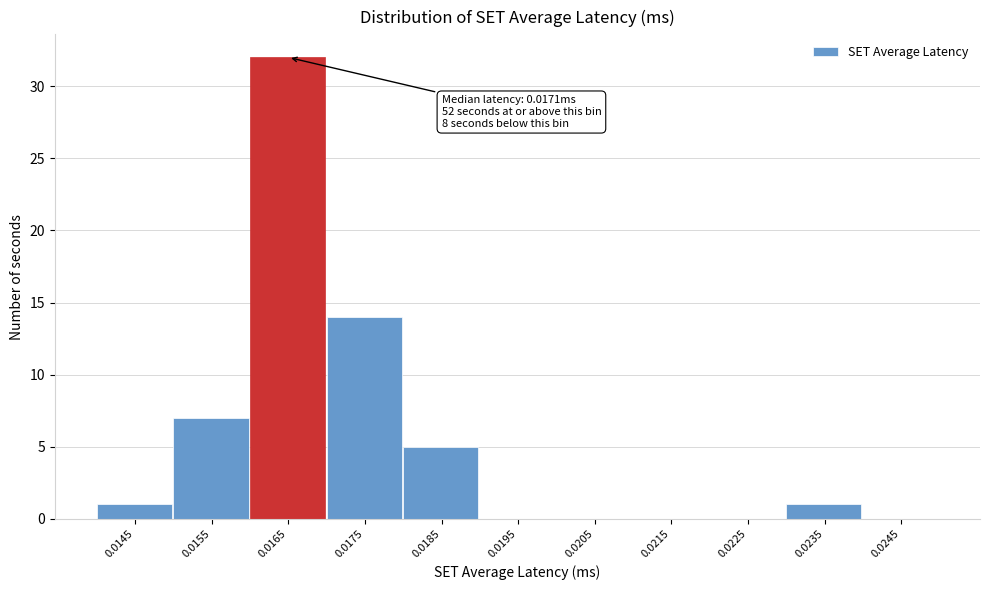

Reading left to right, extract all data points from this chart.

0.0145=1	0.0155=7	0.0165=32	0.0175=14	0.0185=5	0.0195=0	0.0205=0	0.0215=0	0.0225=0	0.0235=1	0.0245=0